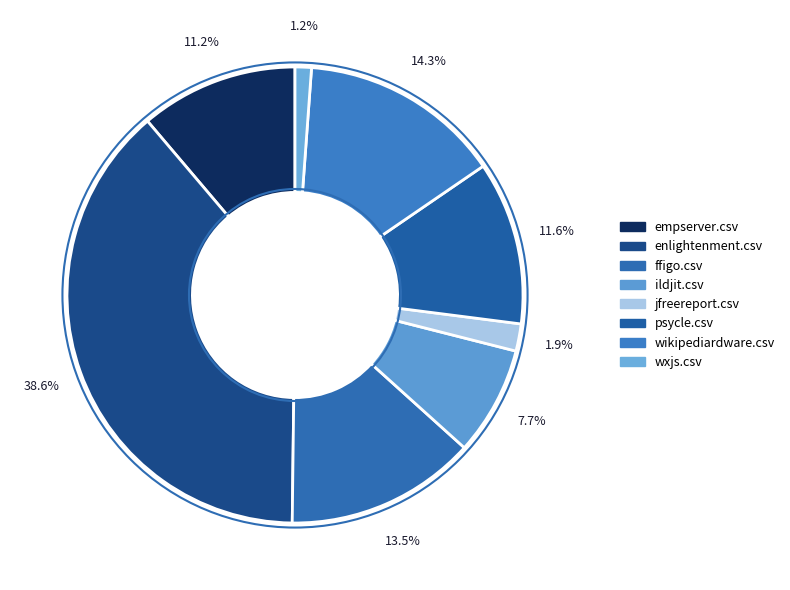

Which category has the smallest portion of the pie?

wxjs.csv